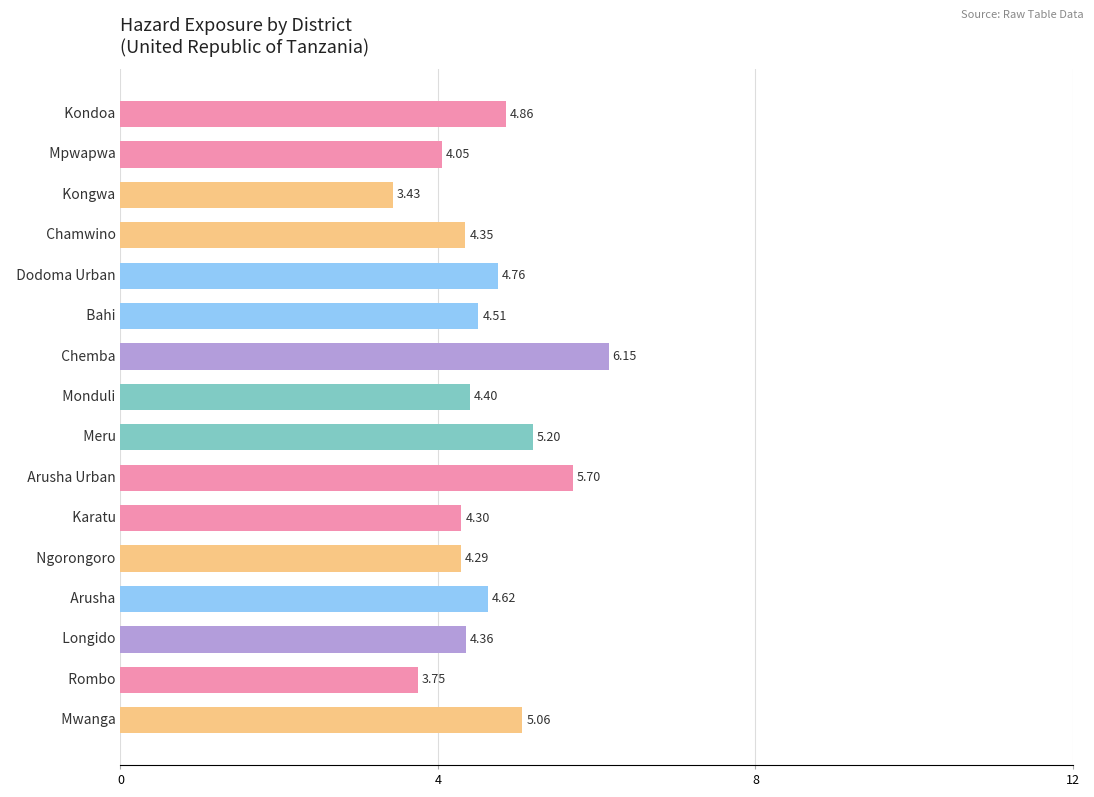

What is the difference between the maximum and minimum values?

2.7